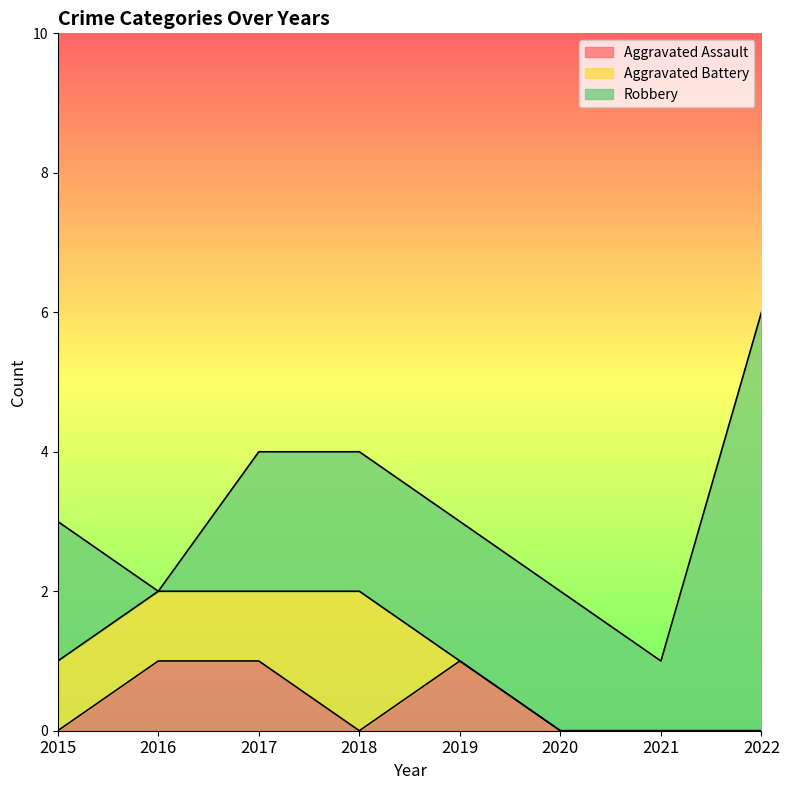

List the labels in order of Aggravated Battery value, smallest first.

2019, 2020, 2021, 2022, 2015, 2016, 2017, 2018